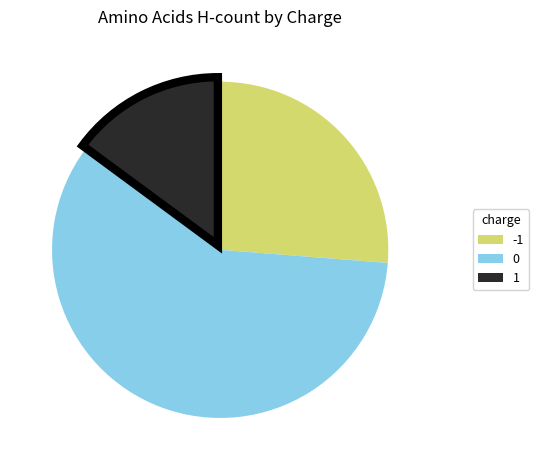

How many segments does this pie chart have?

3